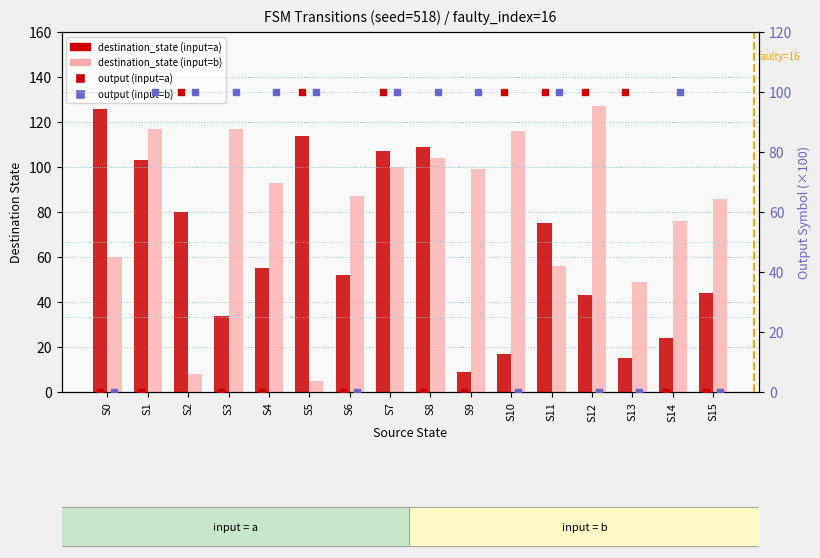

Which series has the widest spread of Y values?

destination_state (input=b)